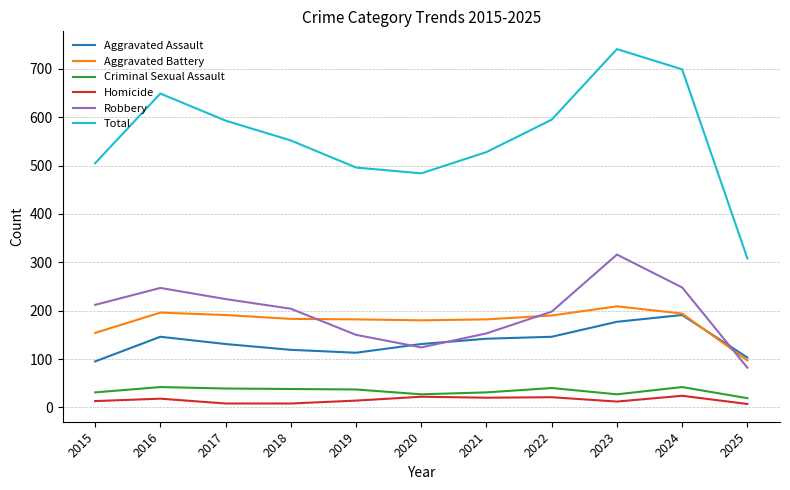

What is the sum of all Robbery values?

2158